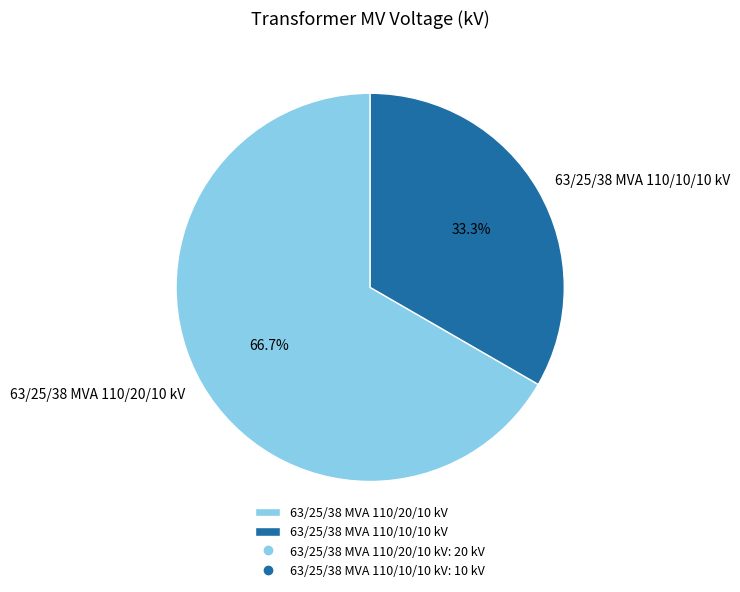

True or false: 63/25/38 MVA 110/20/10 kV accounts for 67% of the total.

True